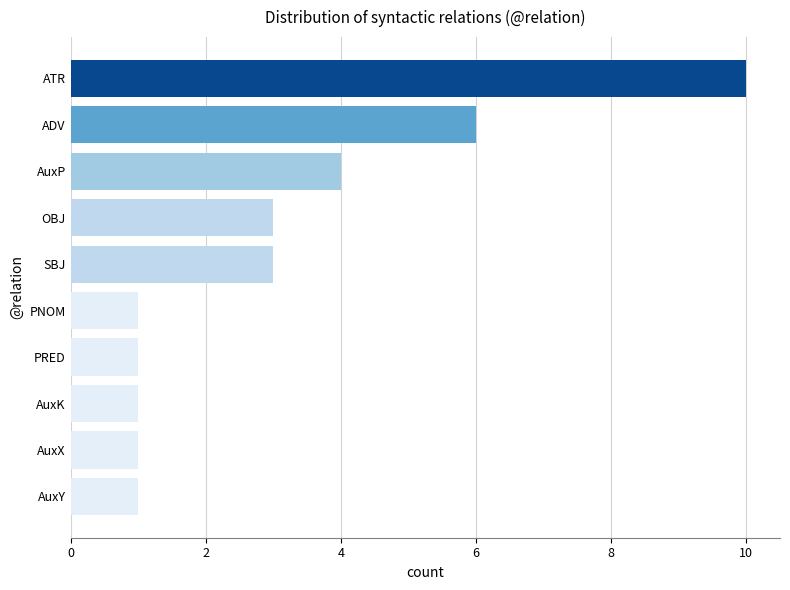

Which has a higher value, OBJ or ATR?

ATR